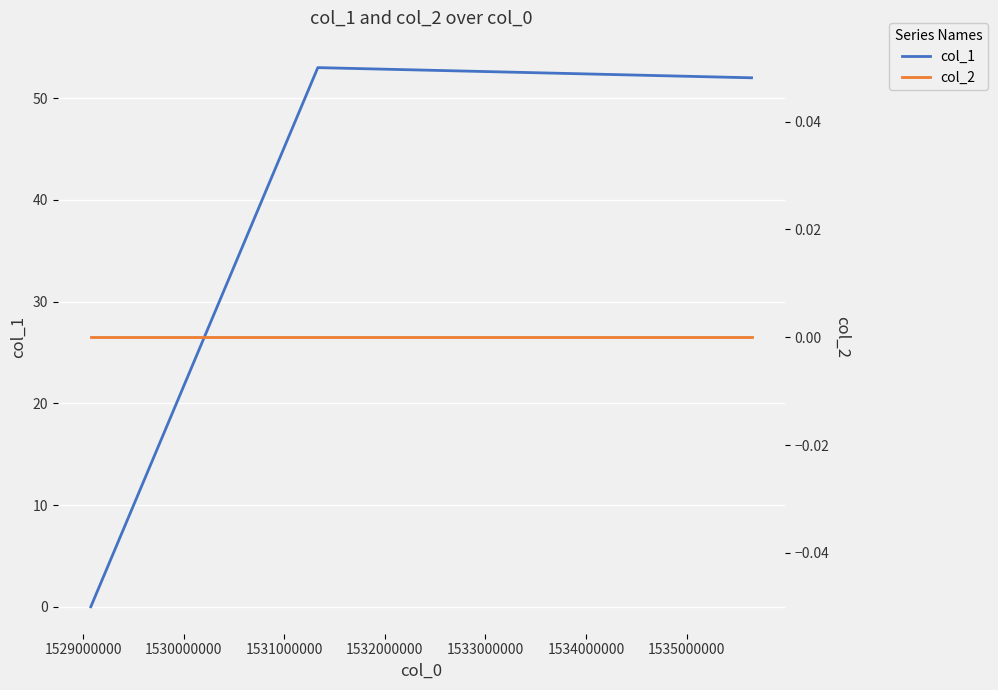

Rank the series by their average value, from lowest to highest.

col_2, col_1